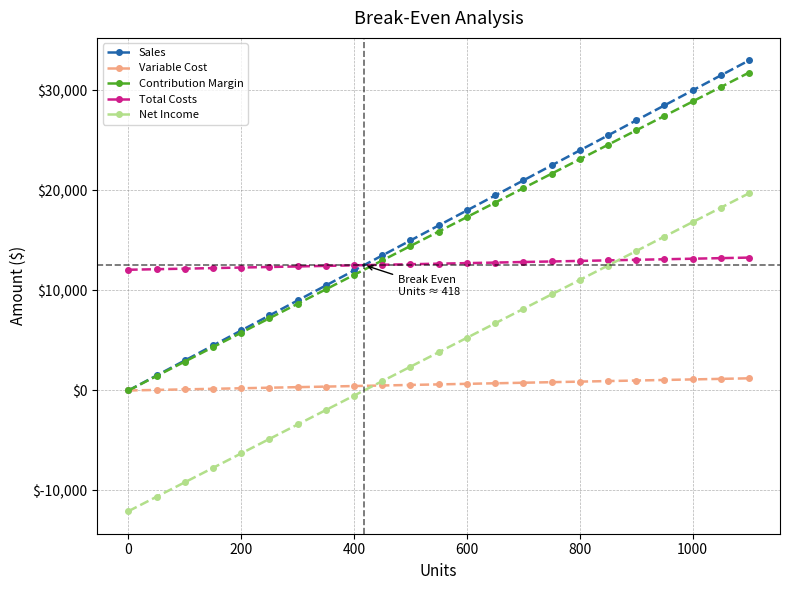

True or false: Net Income and Sales intersect in this chart.

False